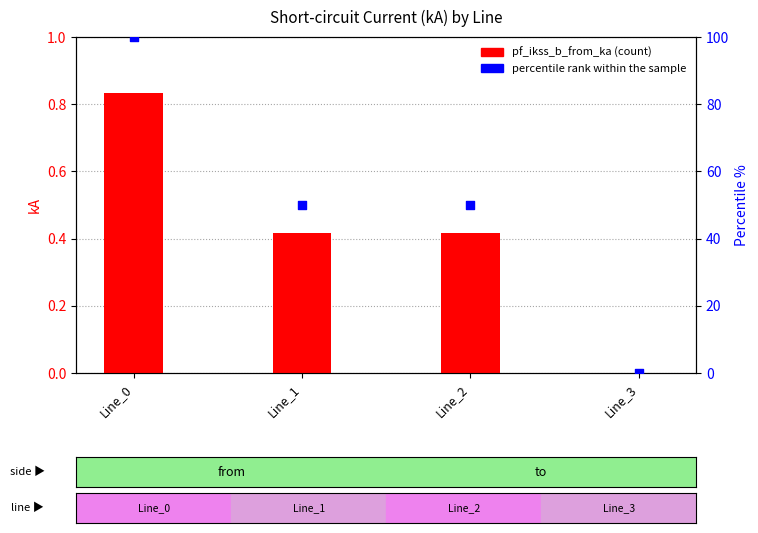

Which series reaches the maximum Y coordinate?

percentile rank within the sample